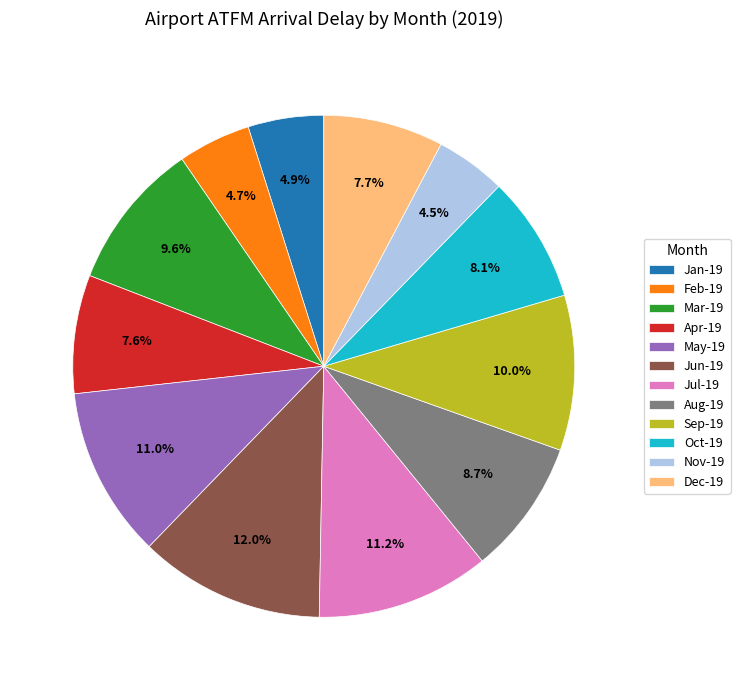

To the nearest percent, what is the combined percentage of Oct-19 and Sep-19?

18%